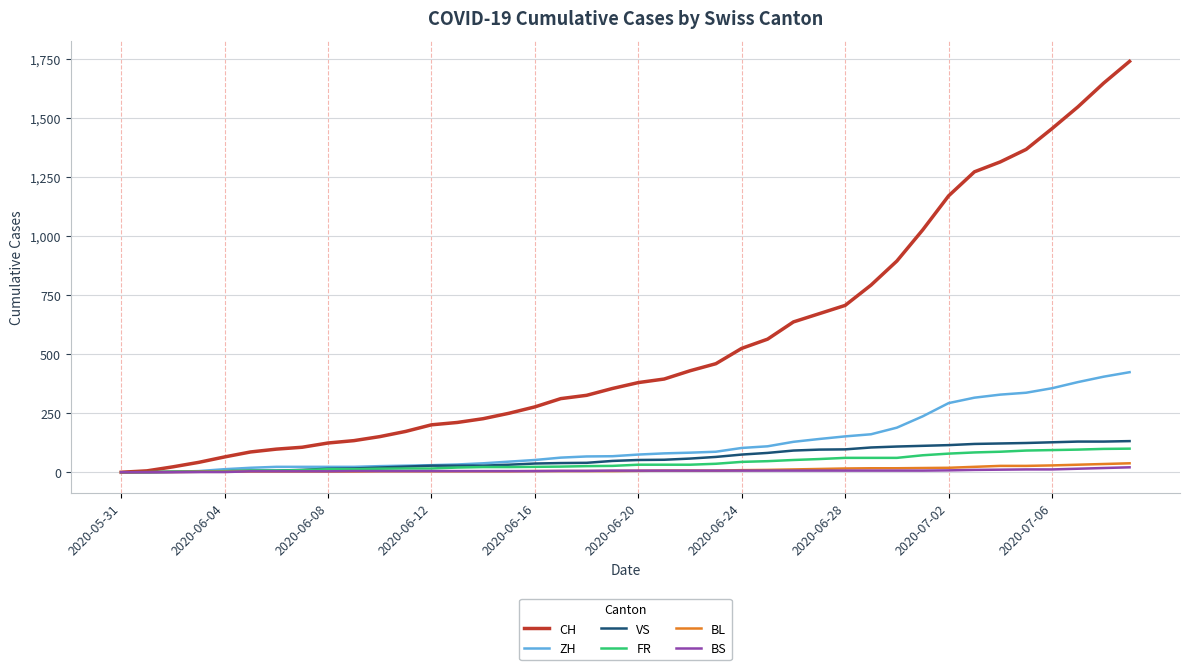

Which series has the largest range (max minus min)?

CH